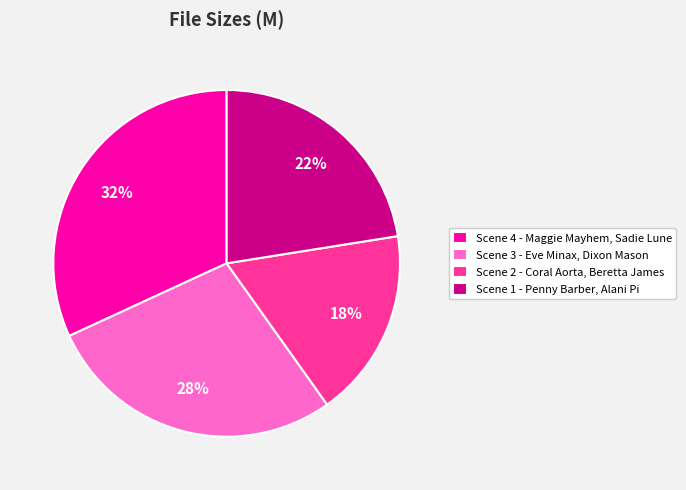

Is the sum of Scene 3 - Eve Minax, Dixon Mason and Scene 4 - Maggie Mayhem, Sadie Lune greater than half?

Yes